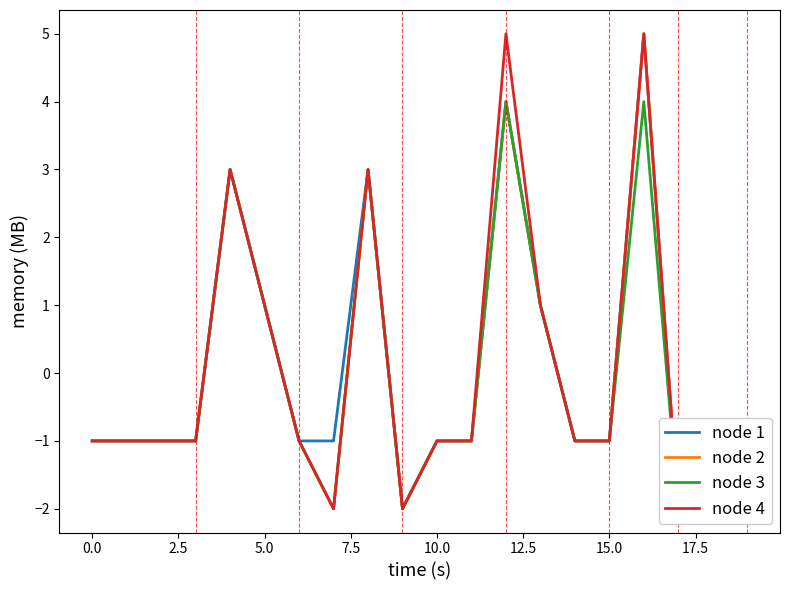

Rank the series at 12 from highest to lowest value.

node 4, node 1, node 2, node 3